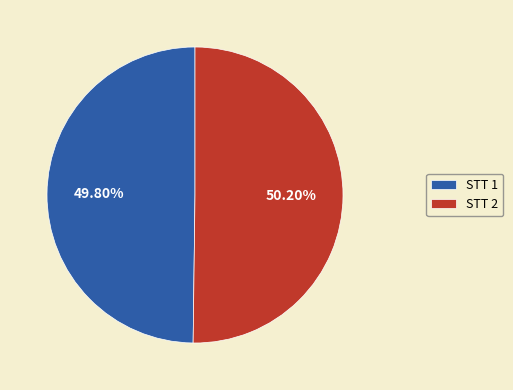

Approximately how many times larger is the value at STT 2 compared to STT 1?

1.0